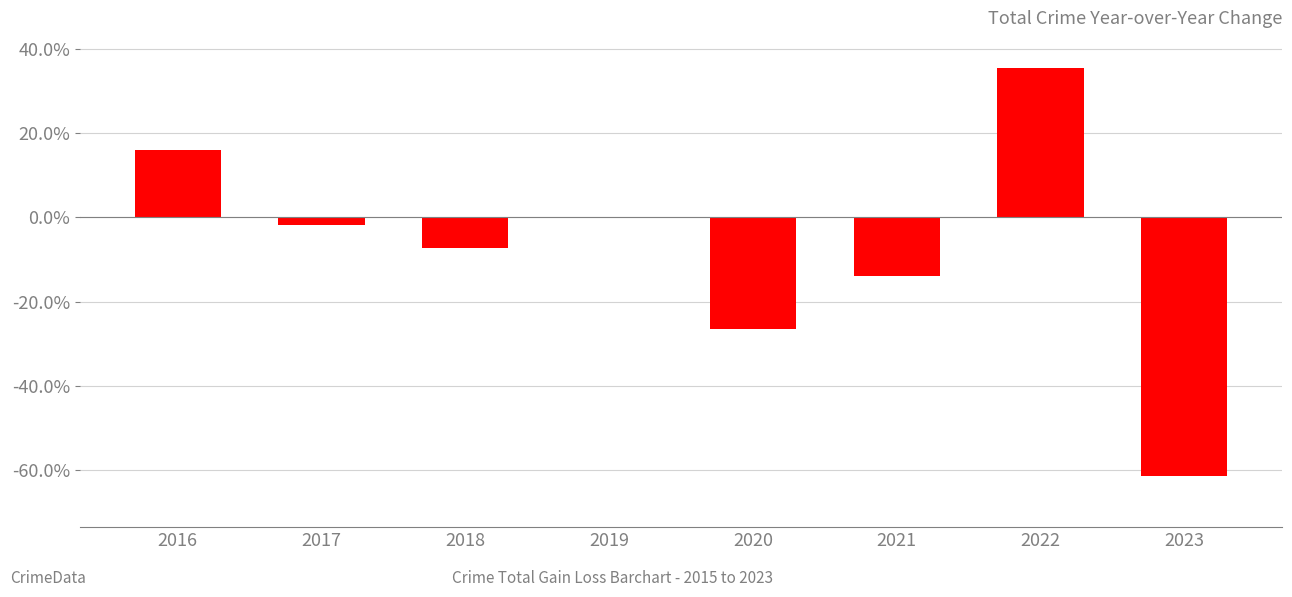

Reading left to right, transcribe all the data shown in this chart.

2016=16.0	2017=-1.9	2018=-7.3	2019=0.1	2020=-26.4	2021=-14.0	2022=35.4	2023=-61.2